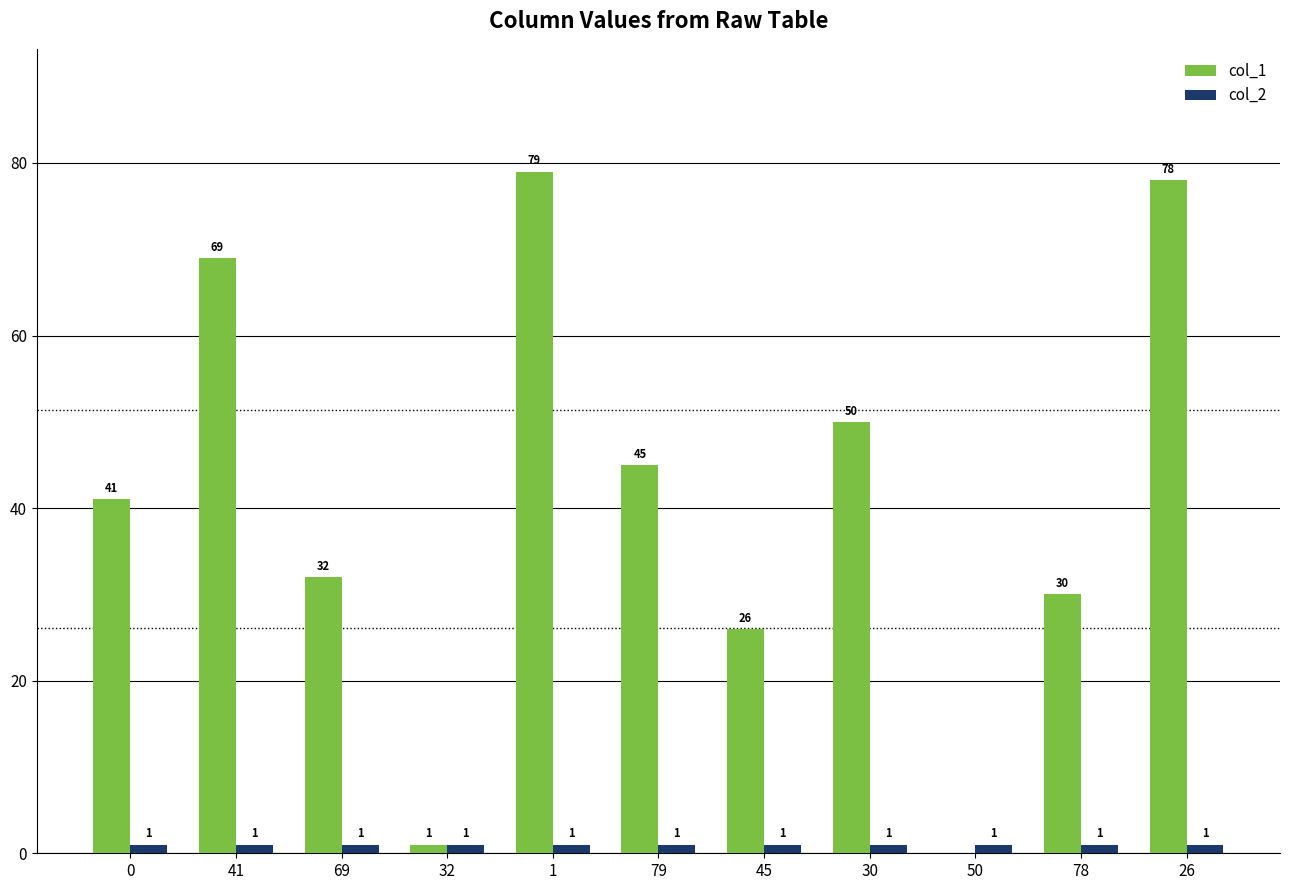

Is the value of col_1 at 78 greater than the value of col_2 at 1?

Yes